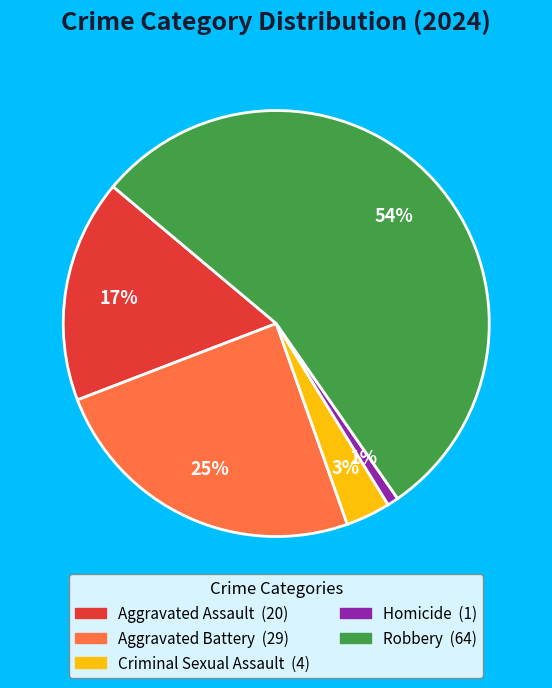

To the nearest percent, what portion does Aggravated Assault represent?

17%